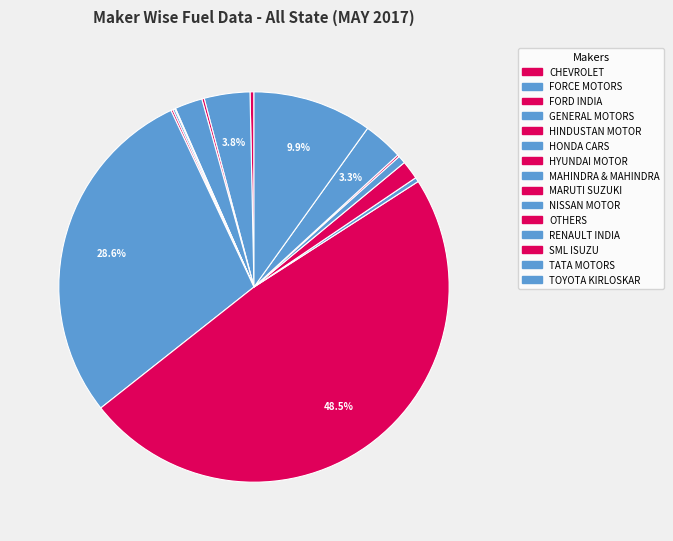

Which slice is the smallest?

HINDUSTAN MOTOR